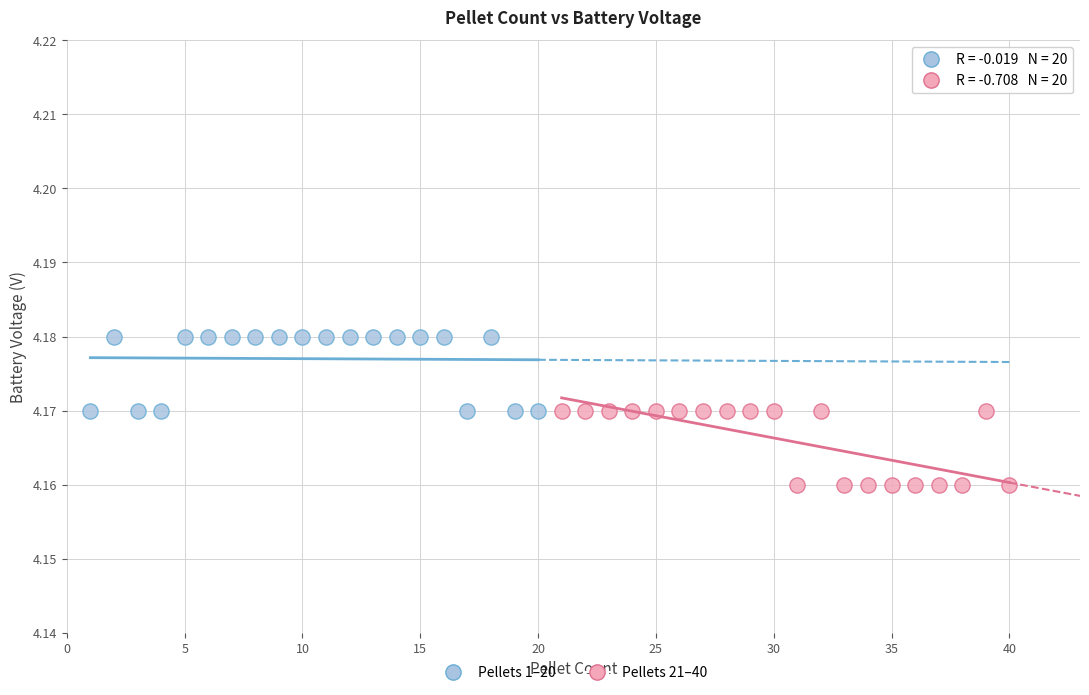

Which series reaches the maximum Y coordinate?

Pellets 1–20